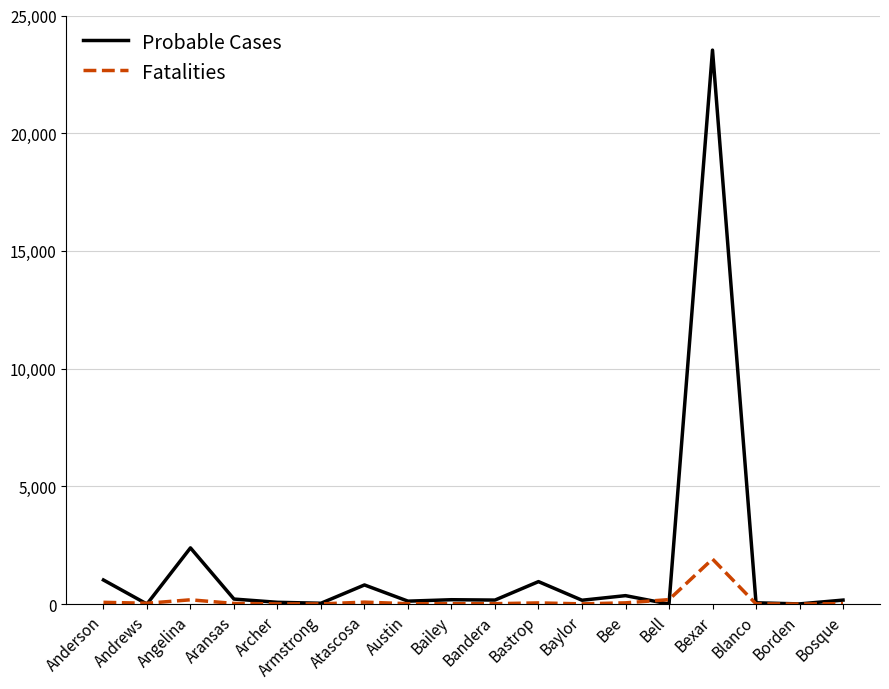

Is the value of Probable Cases at Angelina greater than the value of Fatalities at Bee?

Yes